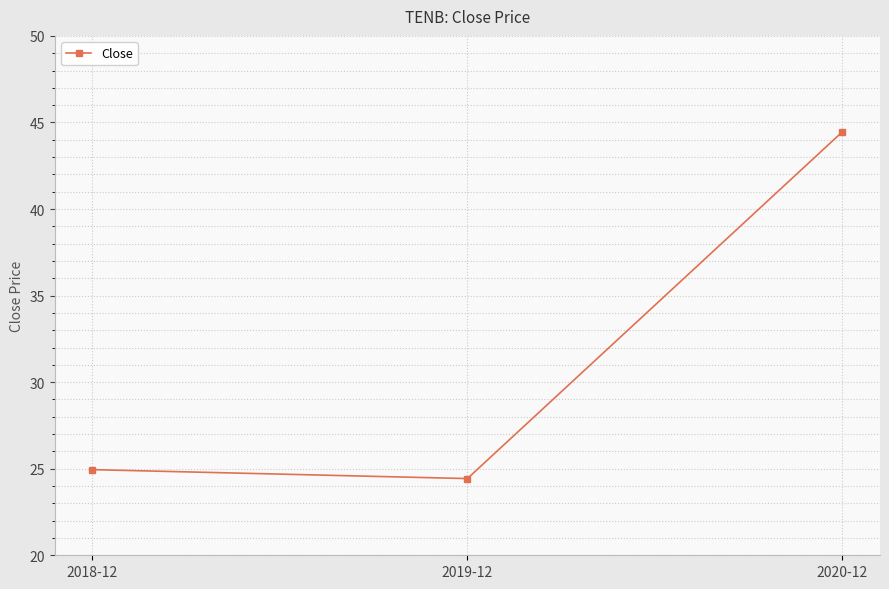

What is the difference between the maximum and minimum values?

20.0